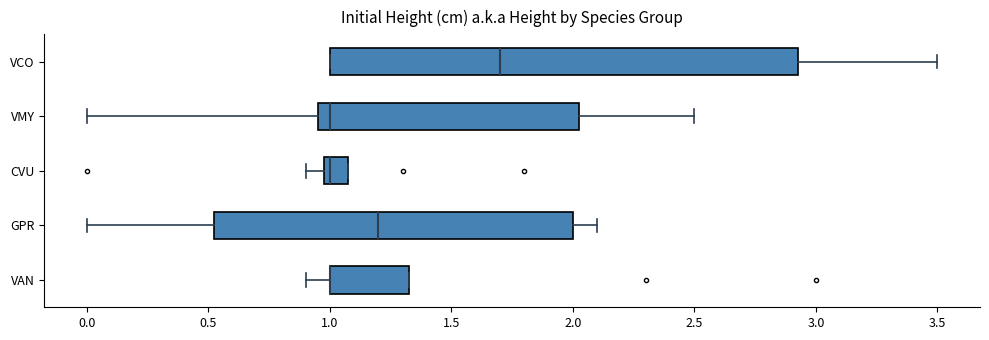

Reading bottom to top, transcribe this box plot: for each box, give where its median line is, the range the box spans, and where its two whiskers end, as read against the x-axis. The values are not printed on the chart, so give them approximately, as read against the axis.

VAN: median 1.00 (drawn on the box's left edge), box 1.00 to 1.35, whiskers 0.90 to 1.35
GPR: median 1.20, box 0.55 to 2.00, whiskers 0.00 to 2.10
CVU: median 1.00 (just right of the box's left edge), box 1.00 to 1.10, whiskers 0.90 to 1.10
VMY: median 1.00, box 0.95 to 2.05, whiskers 0.00 to 2.50
VCO: median 1.70, box 1.00 to 2.95, whiskers 1.00 to 3.50